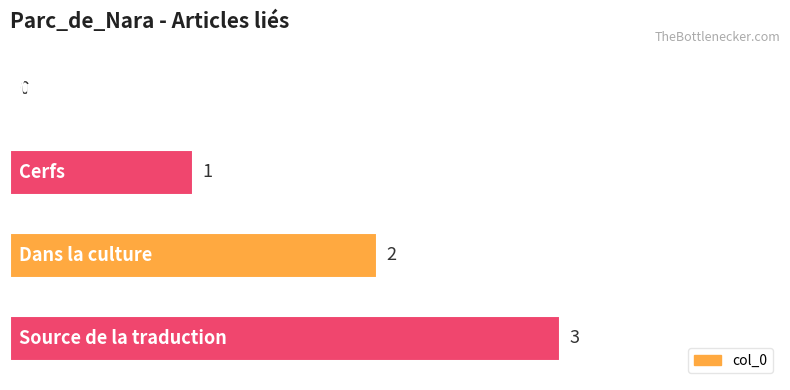

Are the bars grouped side by side (vs. stacked)?

No